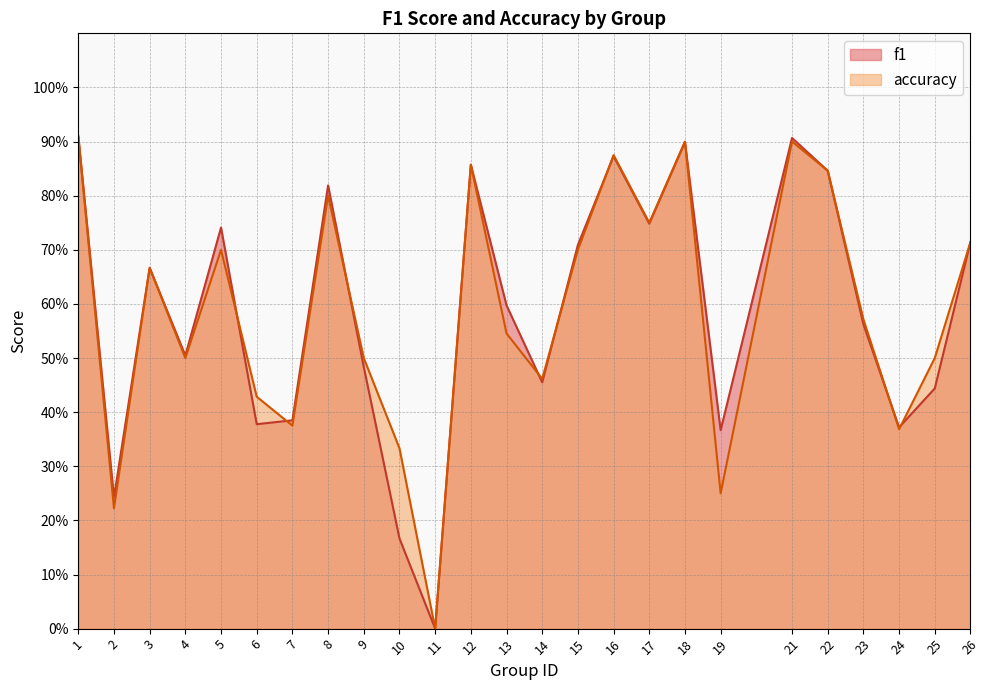

Which series changed the most between 3 and 12?

f1